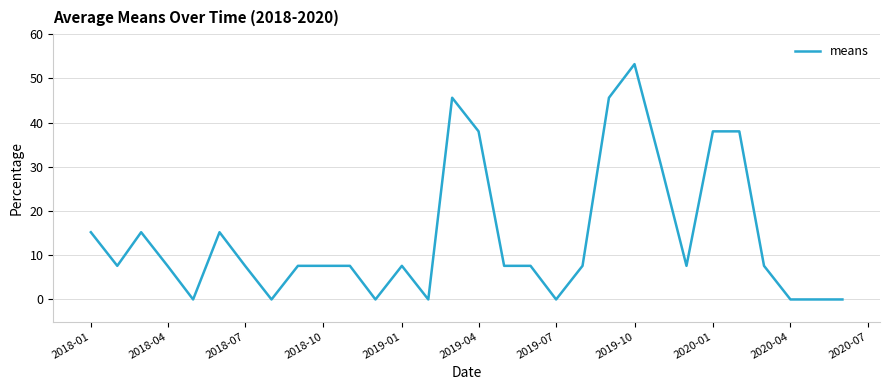

What is the difference between the maximum and minimum values?

53.2